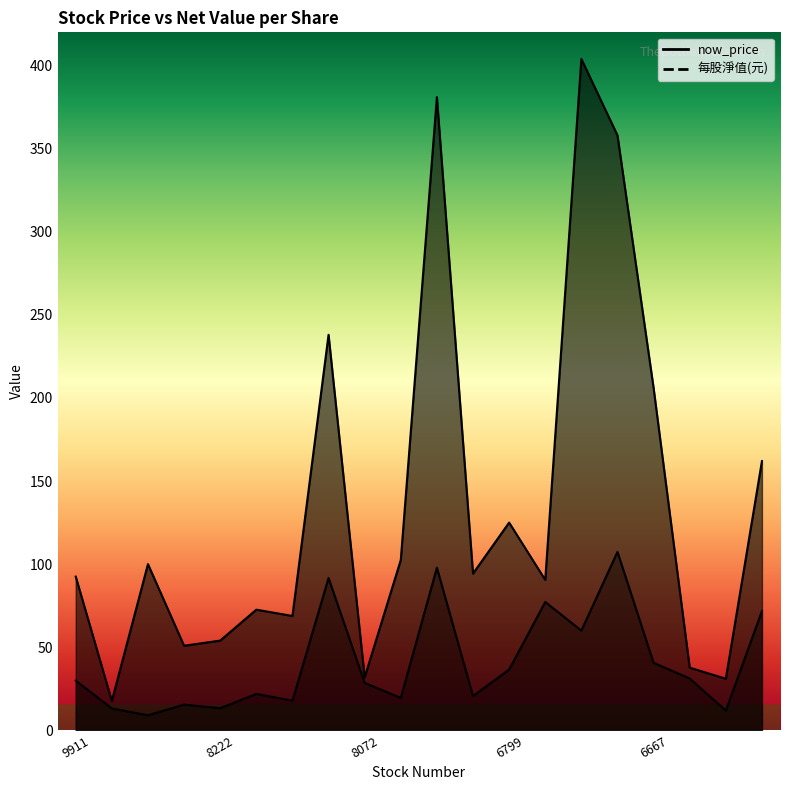

At which label is 每股淨值(元) closest to 58?

6691